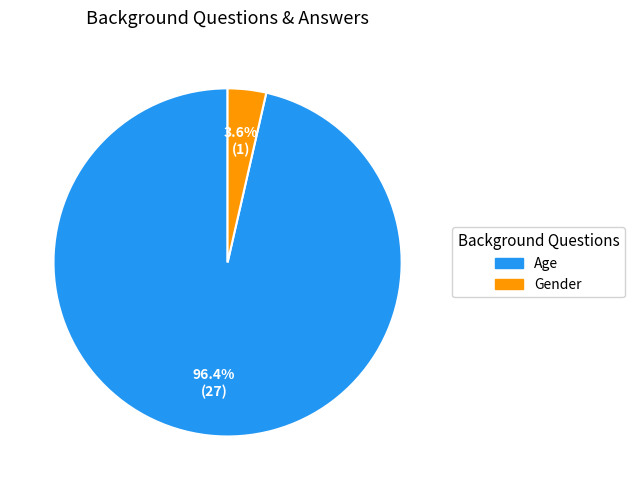

Do Age and Gender together represent more than half of the pie?

Yes